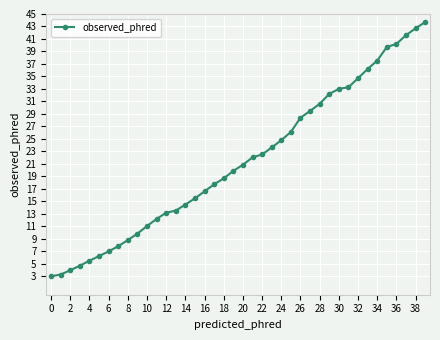

What is the difference between the maximum and minimum values?

40.8